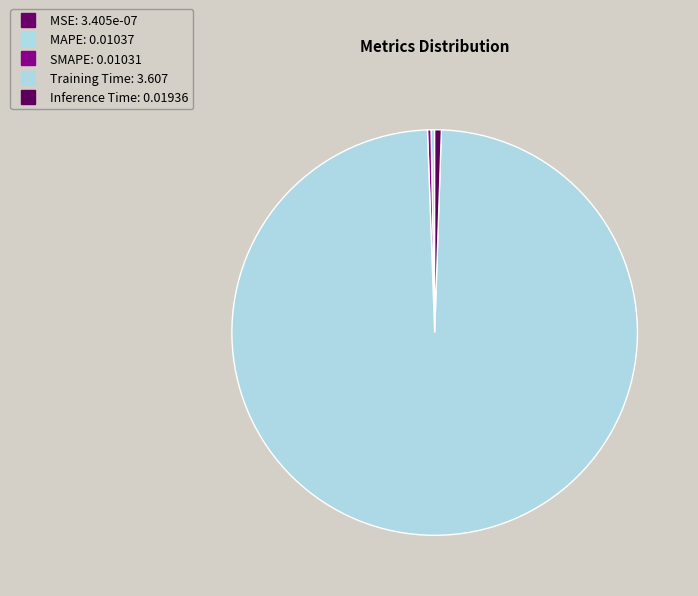

To the nearest percent, what is the average slice percentage?

20%